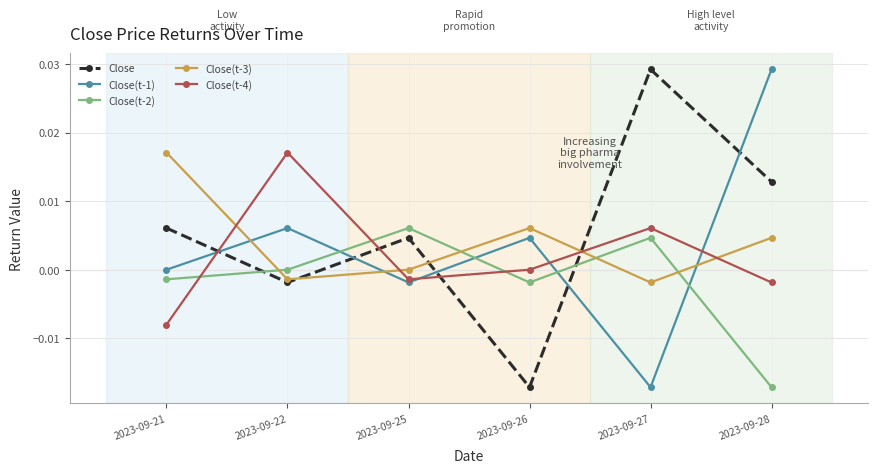

Which series ends up on top after the final intersection of Close(t-3) and Close(t-4)?

Close(t-3)